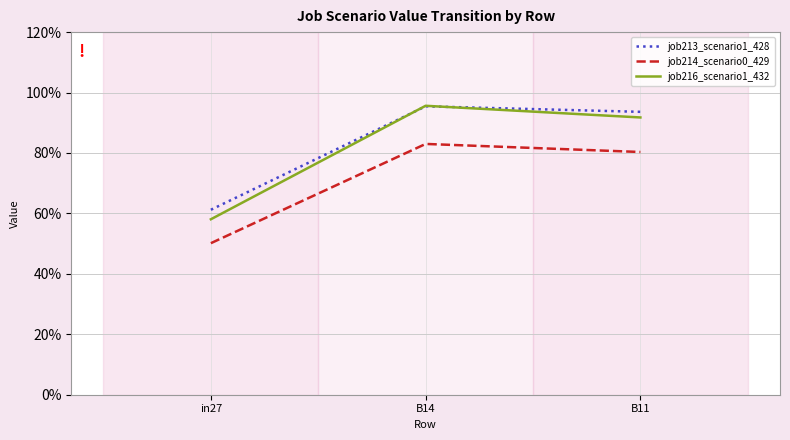

What are all the series names shown in the legend?

job213_scenario1_428, job214_scenario0_429, job216_scenario1_432